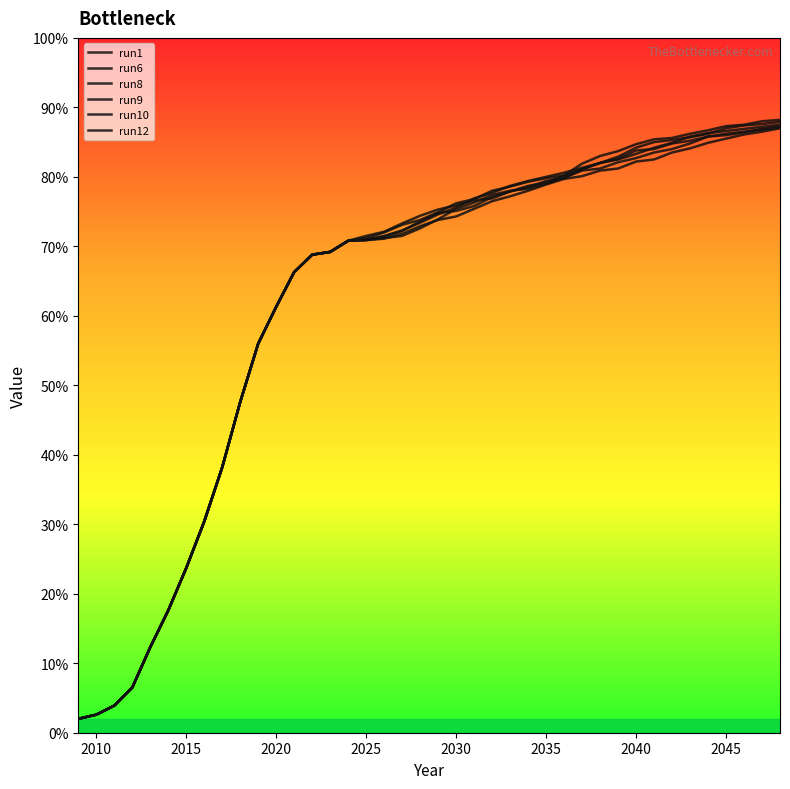

Is this an area chart (filled region under the line)?

No